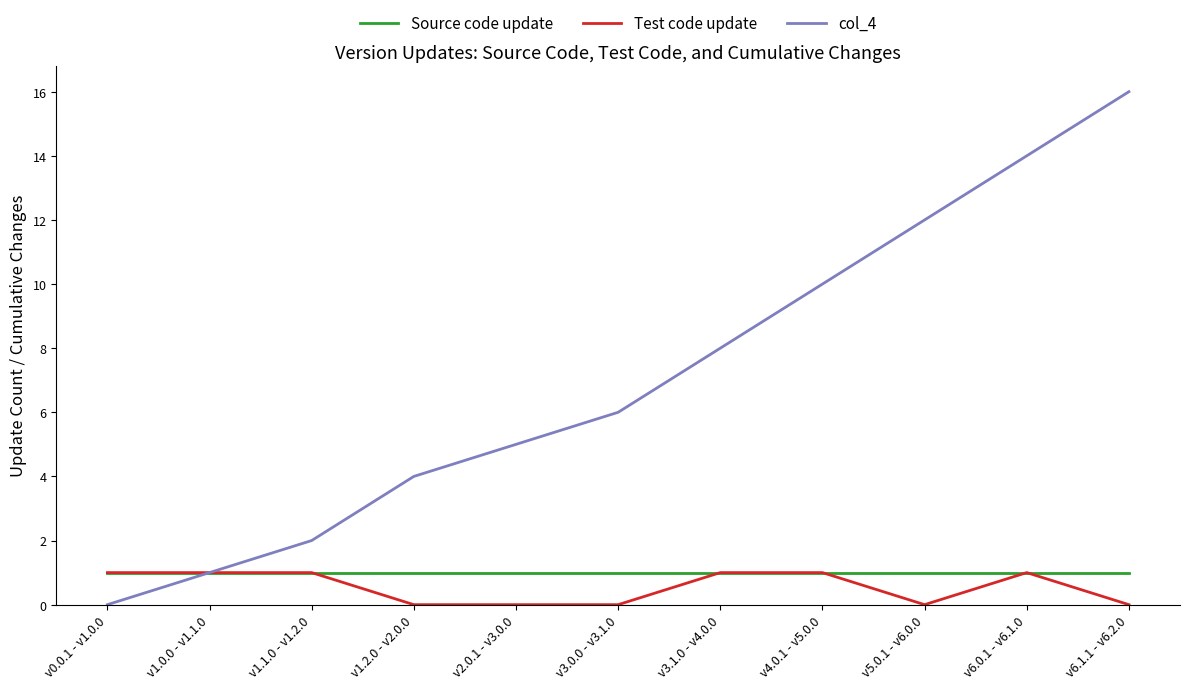

What is the difference between the maximum and second lowest values in the Test code update series?

1